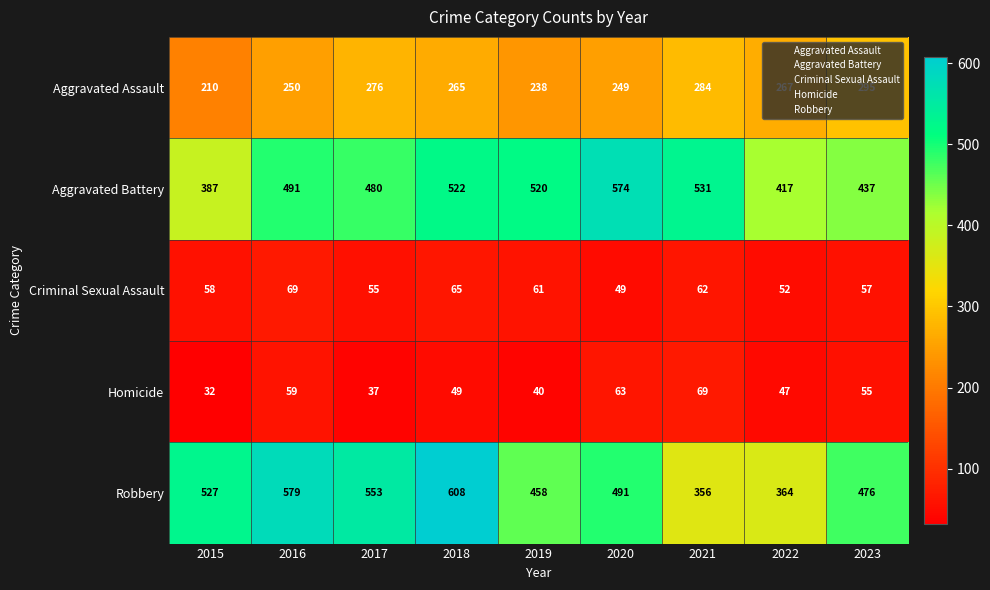

Where is Criminal Sexual Assault nearest to the value 59?

2015